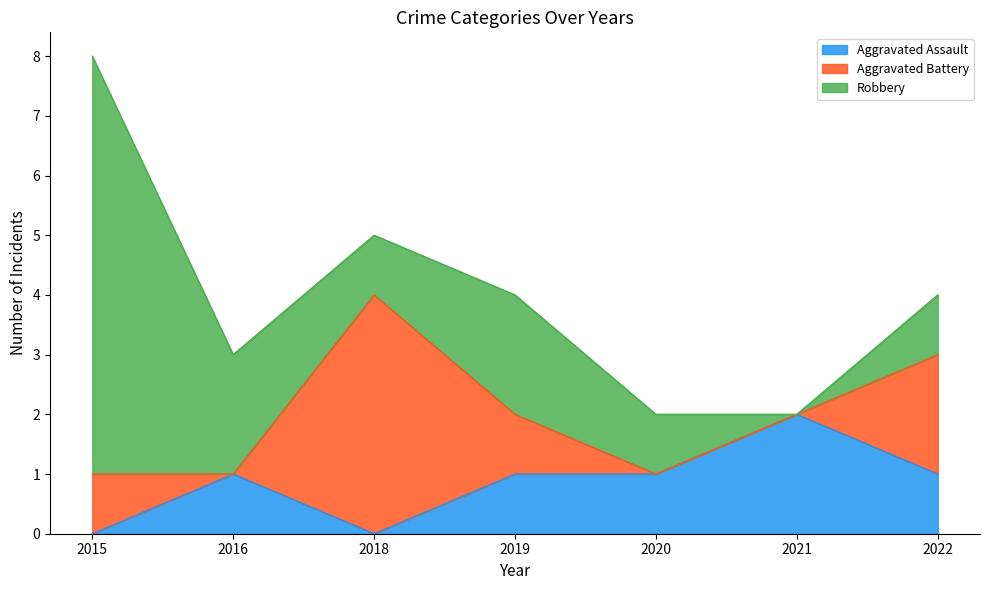

At which label is Aggravated Battery closest to 2?

2022